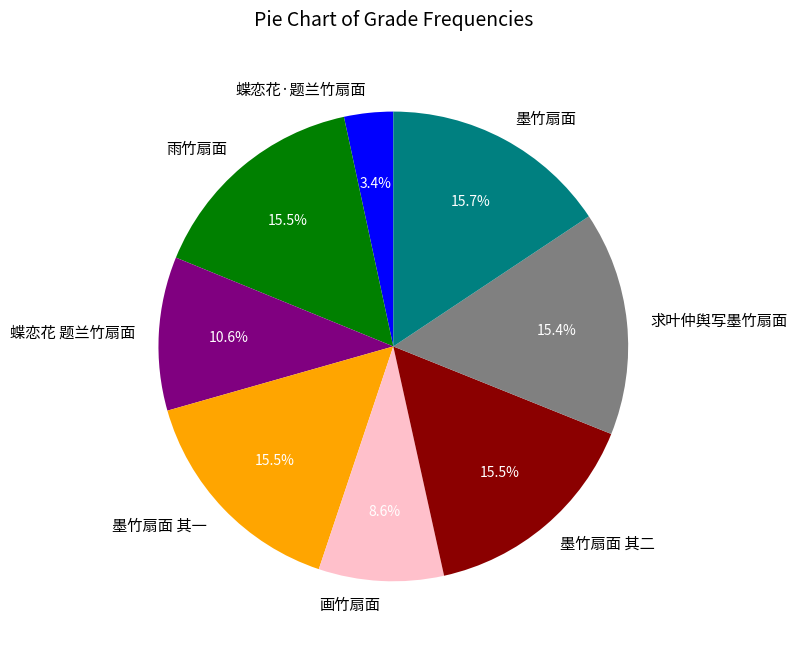

To the nearest percent, what portion does 求叶仲舆写墨竹扇面 represent?

15%